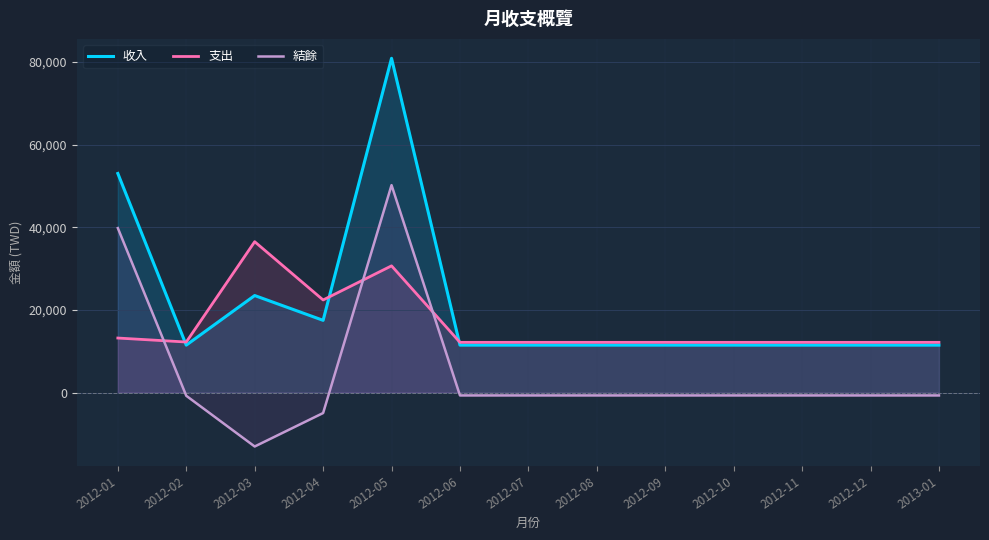

What is the average value of the 結餘 series?

5072